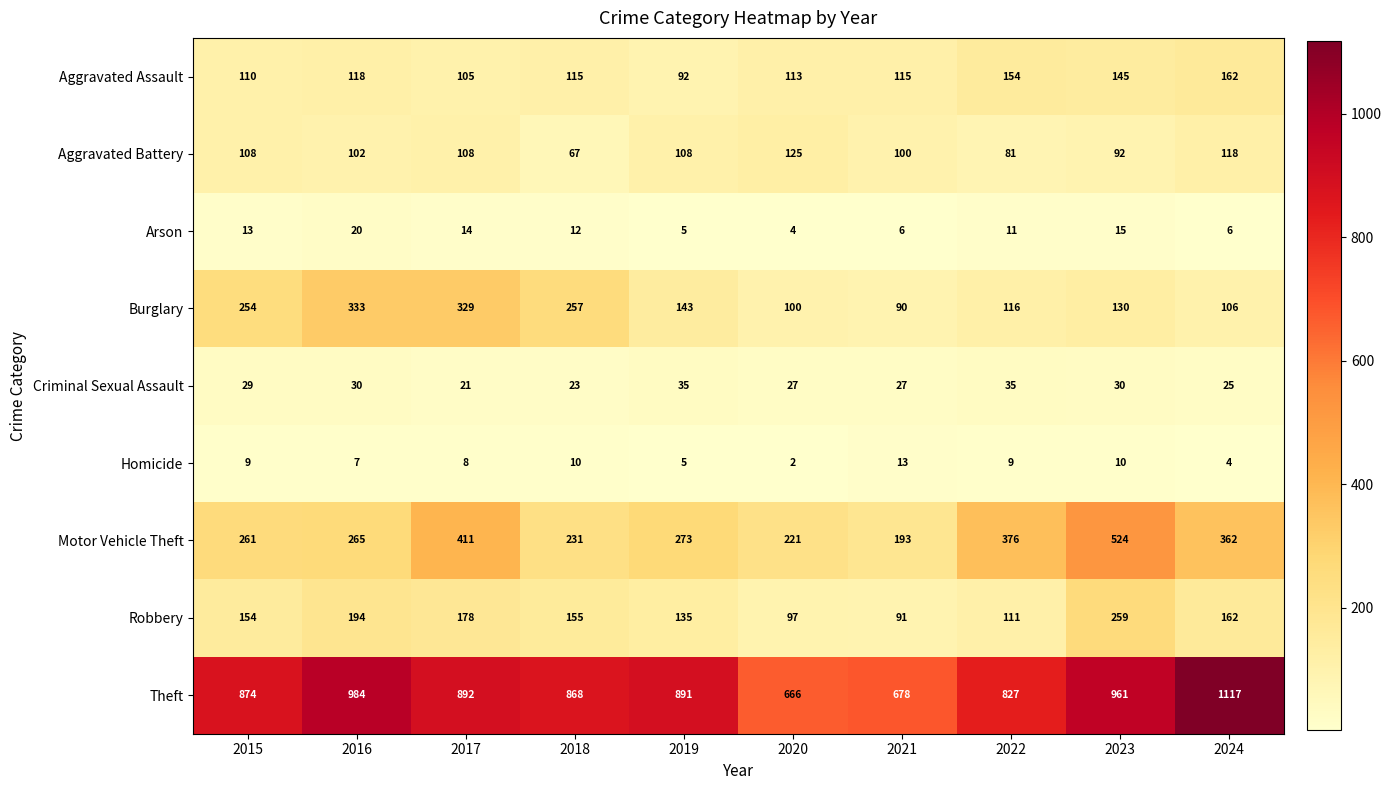

True or false: Aggravated Battery has a value of 81 at 2022.

True